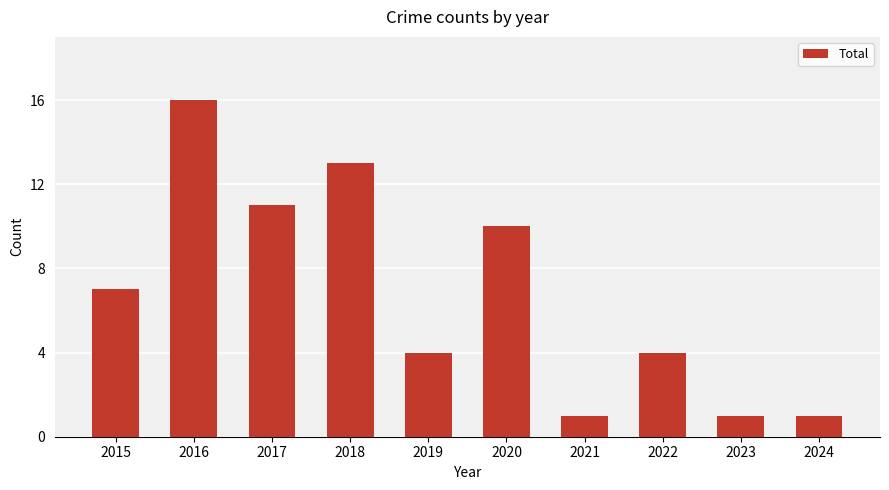

Approximately how many times larger is the value at 2020 compared to 2022?

2.5